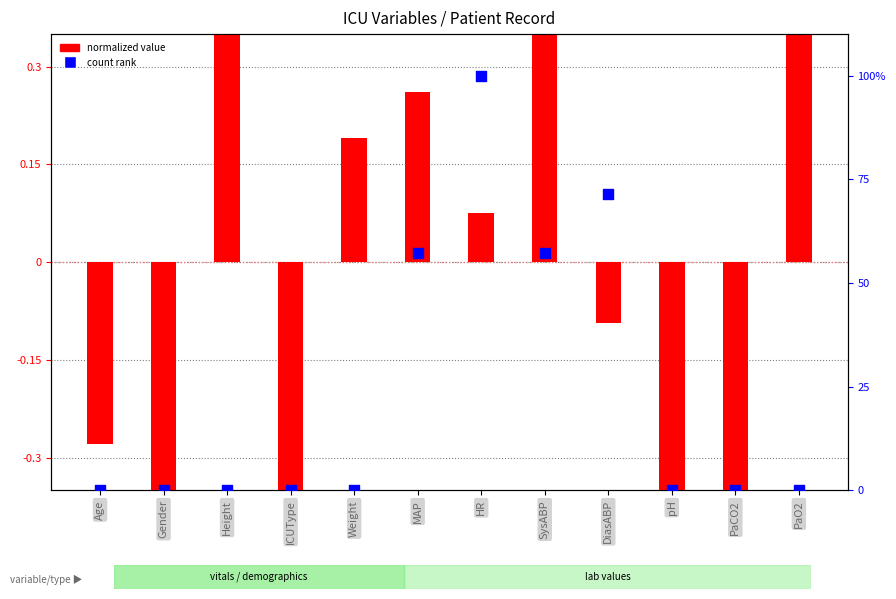

Is the value of normalized value at pH greater than the value of count rank at PaO2?

No